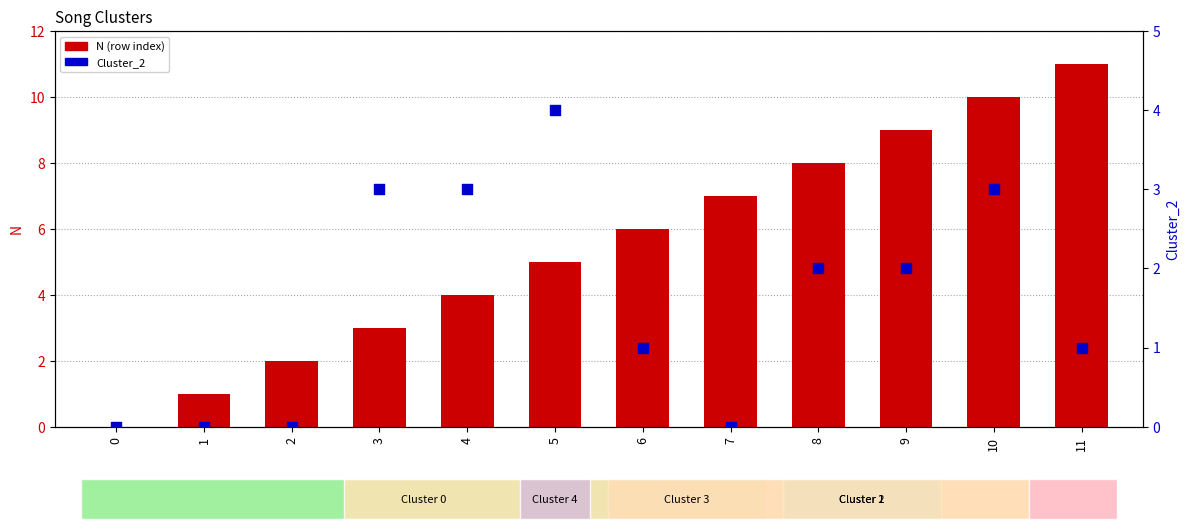

Which series contains the lowest Y value?

N (row index)